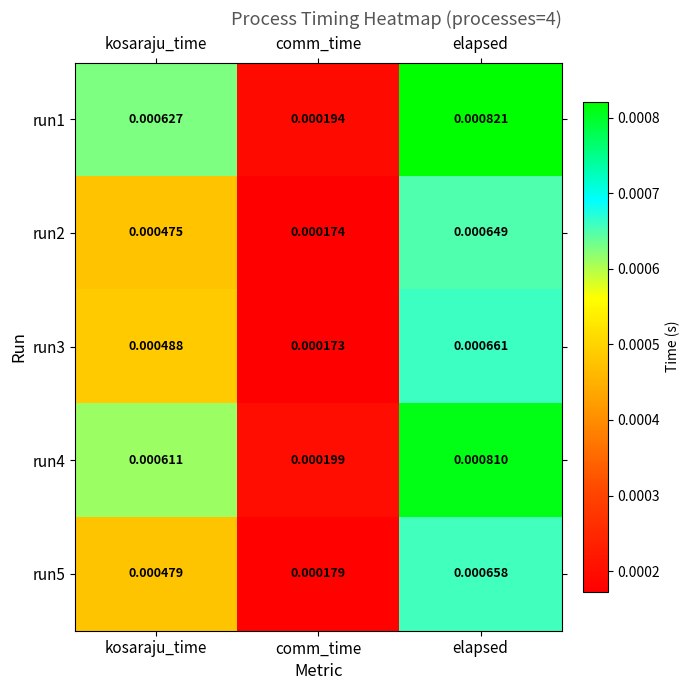

List the labels in order of run1 value, largest first.

elapsed, kosaraju_time, comm_time